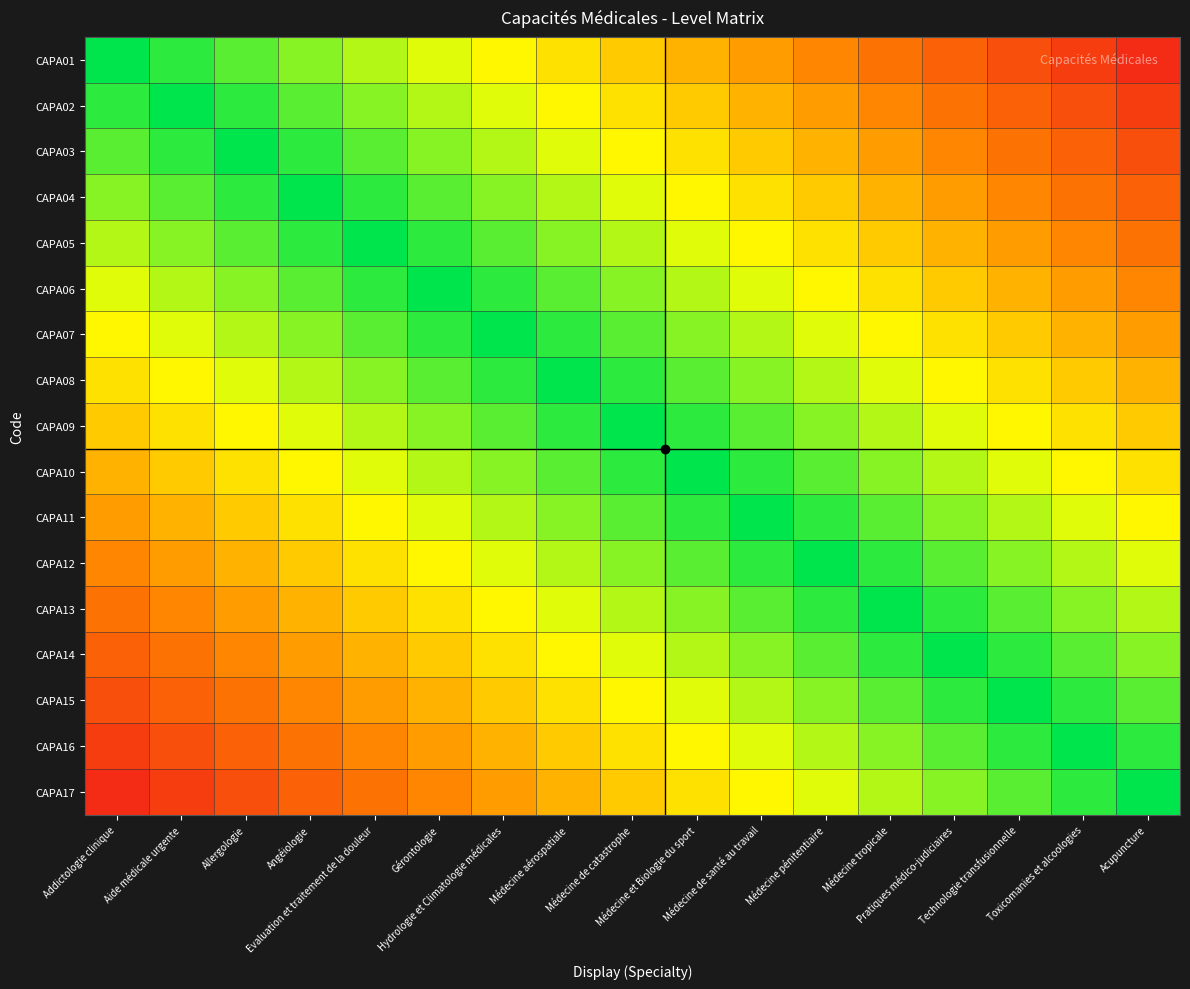

Between Médecine de catastrophe and Technologie transfusionnelle, which is larger?

Médecine de catastrophe